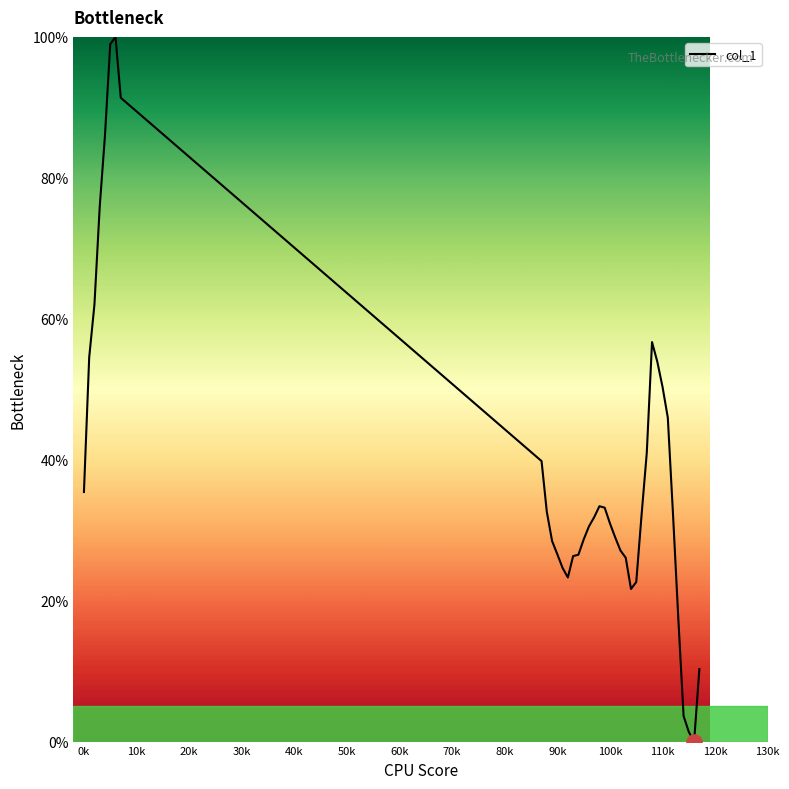

What is the difference between the maximum and minimum values?

100.0